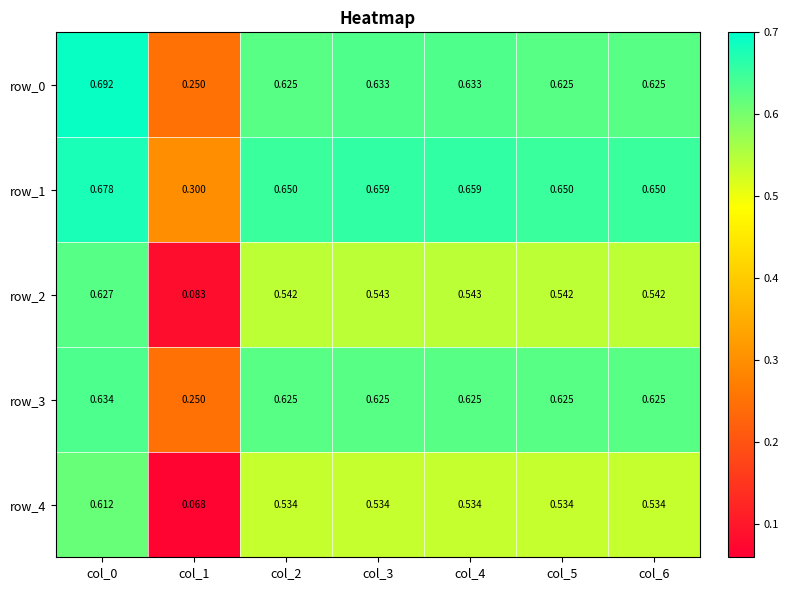

How many categories are shown in the chart?

7